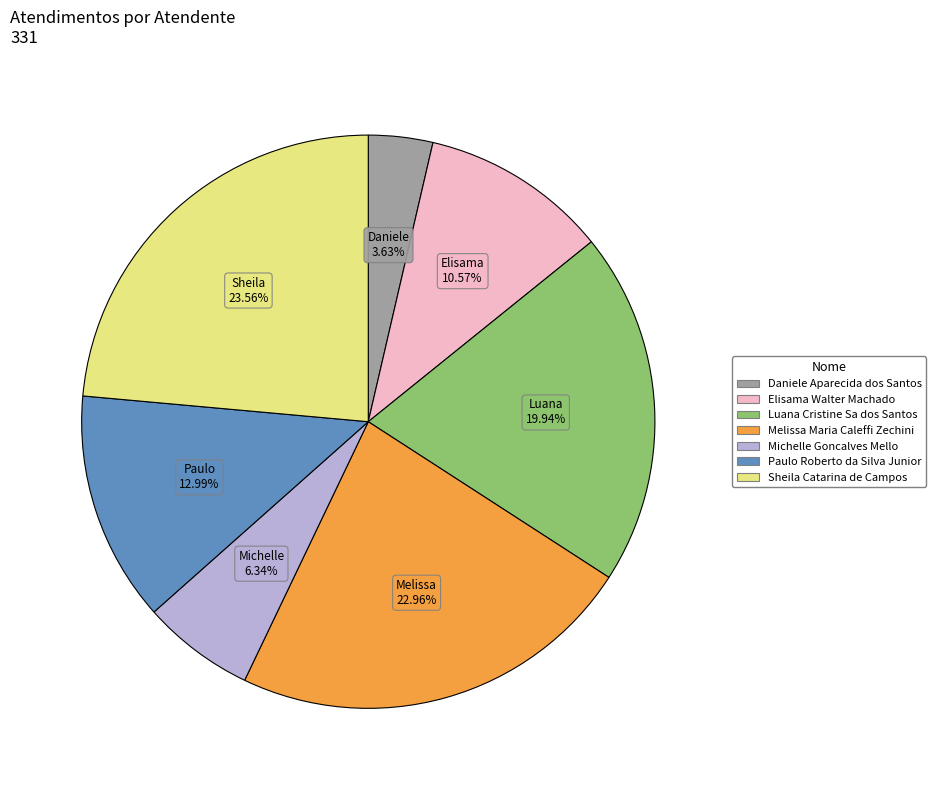

How many segments does this pie chart have?

7